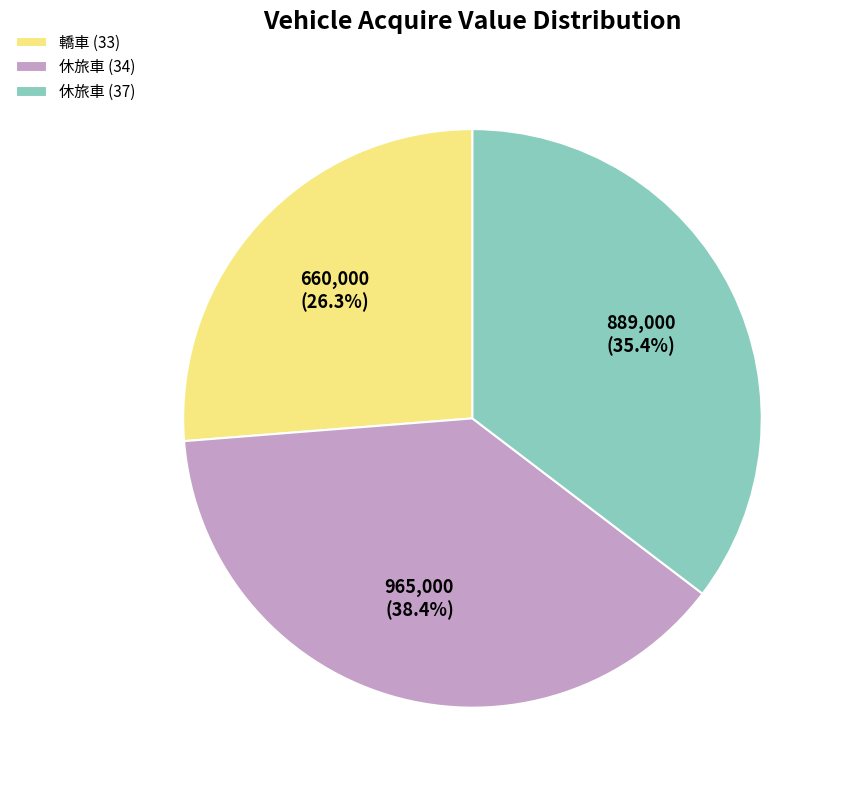

To the nearest percent, what is the difference between the largest and smallest slice percentages?

12%